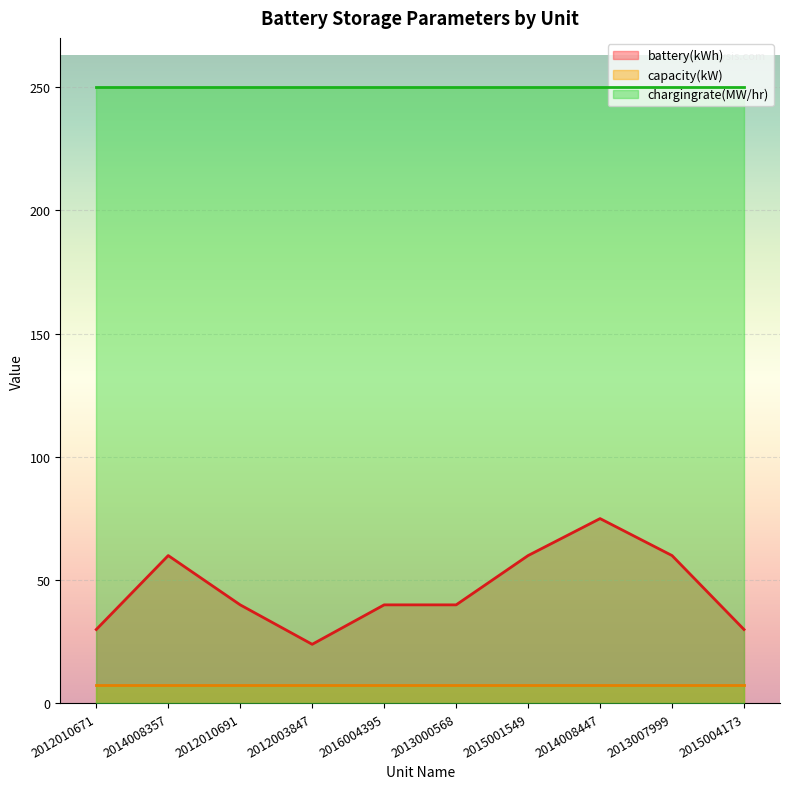

What is the label of the 4th point from the left?

2012003847